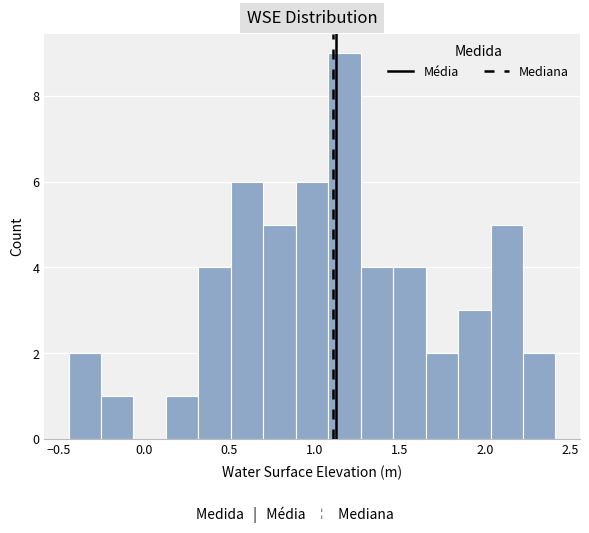

Read against the x-axis, roughly where is the centre of the tallest bar?

1.20